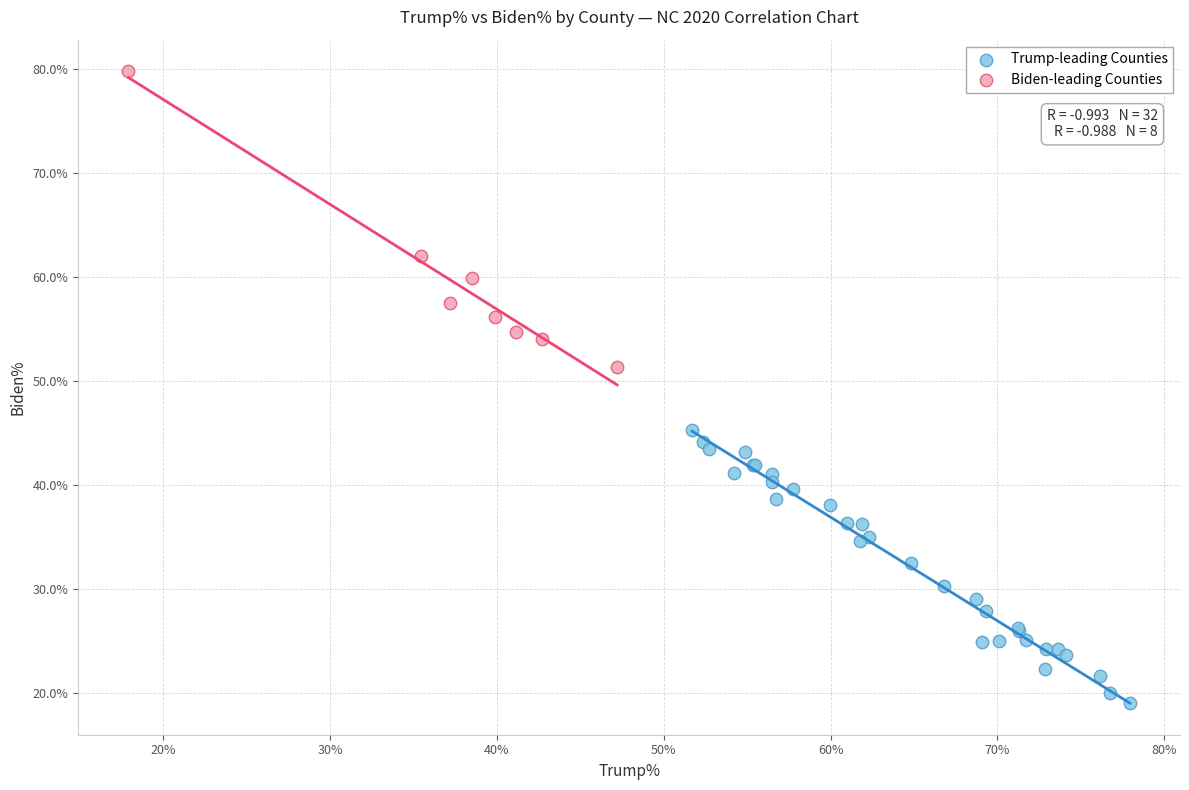

Which series reaches the minimum Y coordinate?

Trump-leading Counties